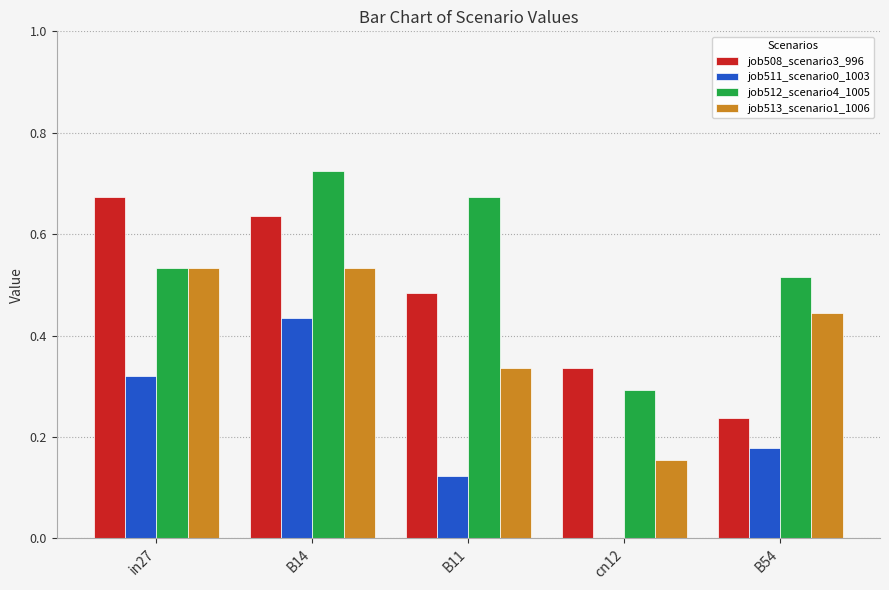

The value of job513_scenario1_1006 at B14 is 0.7. True or false?

False